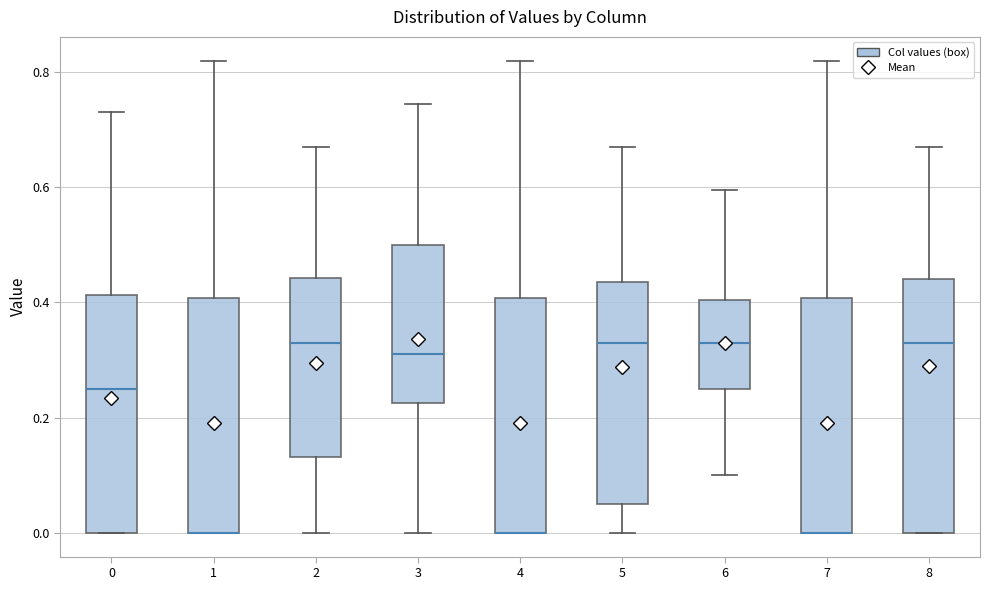

Where does the median line of the box at x = 2 sit on the y-axis? The values are not printed on the chart, so give them approximately, as read against the axis.

0.34